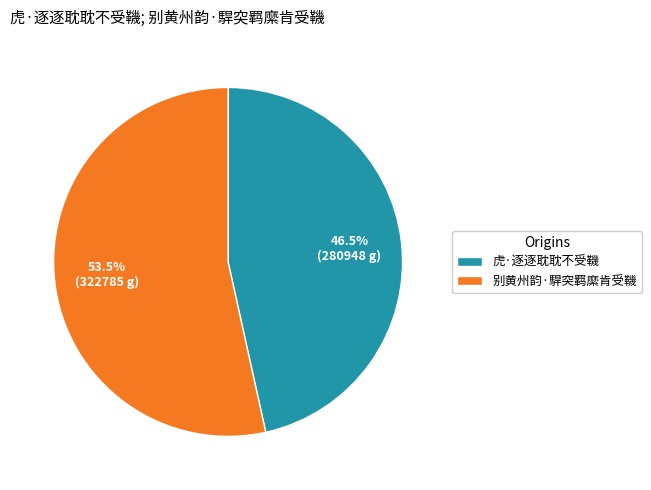

Rank the categories by value from highest to lowest.

别黄州韵·駻突羁縻肯受鞿, 虎·逐逐耽耽不受鞿